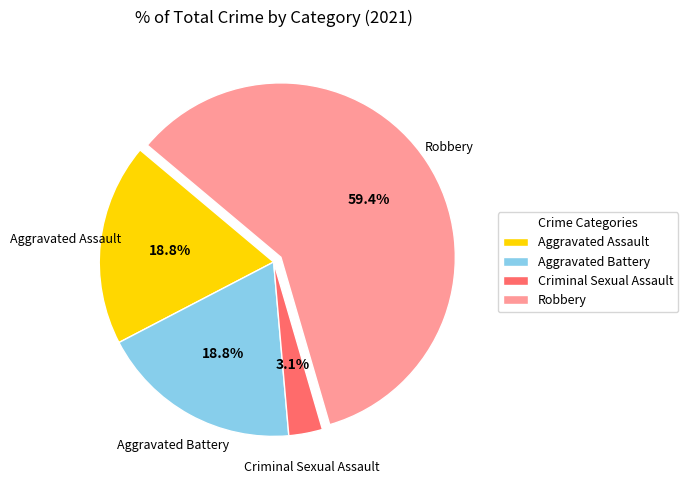

What is the ratio of the value at Aggravated Assault to the value at Robbery?

0.3